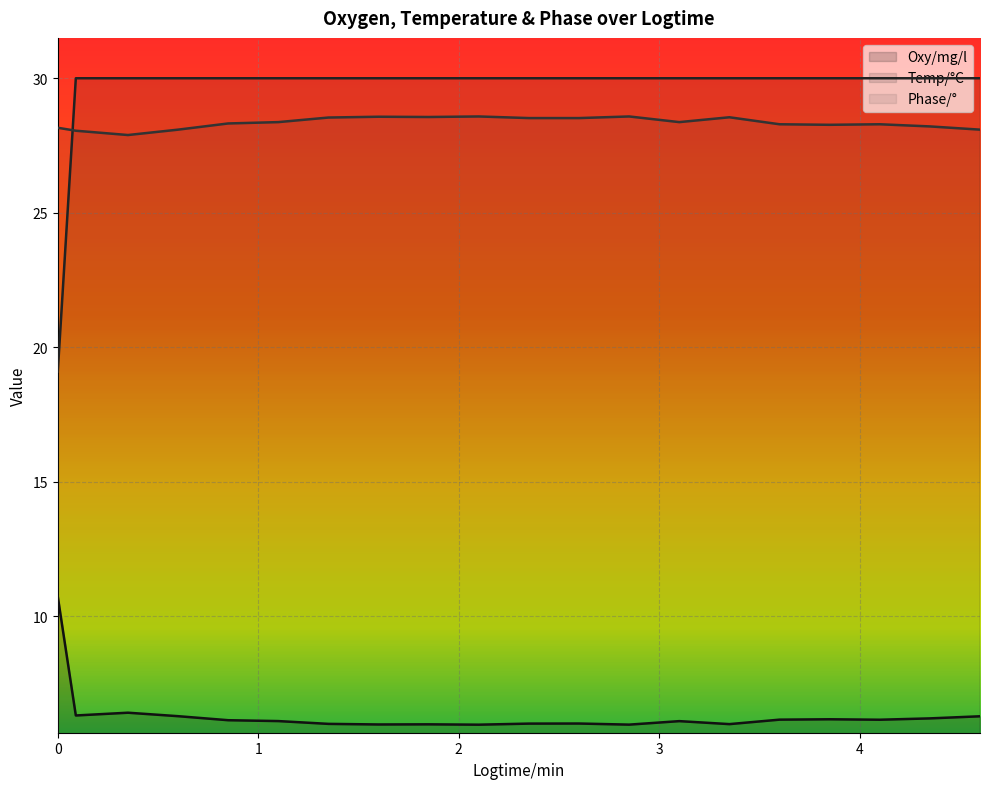

Which series has the largest total across all categories?

Temp/°C